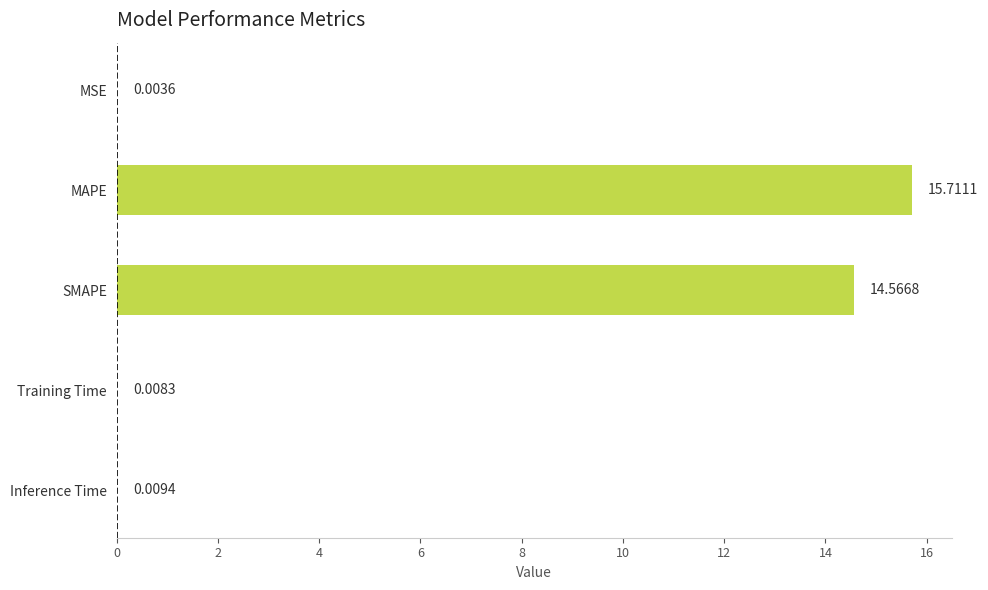

What is the sum of all values?

30.3